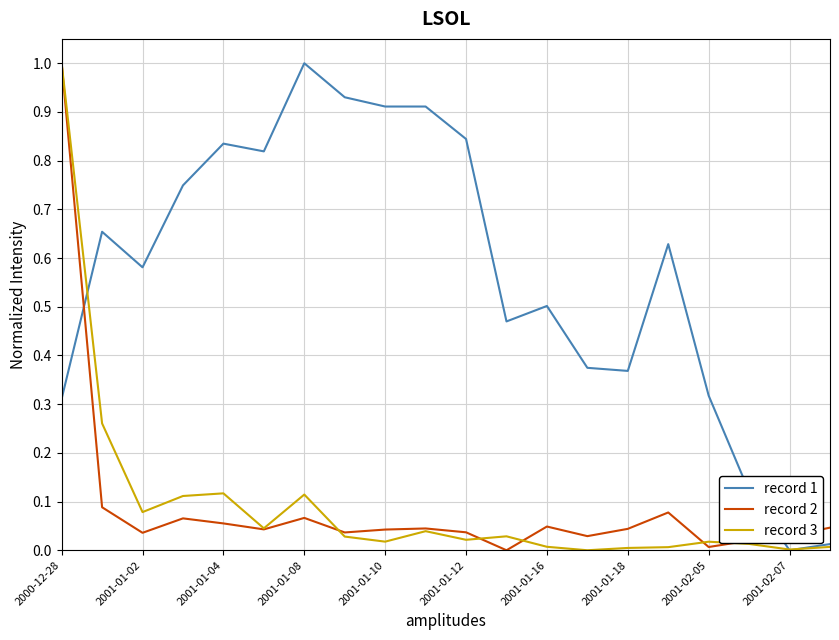

Which series ends up on top after the final intersection of record 2 and record 1?

record 2